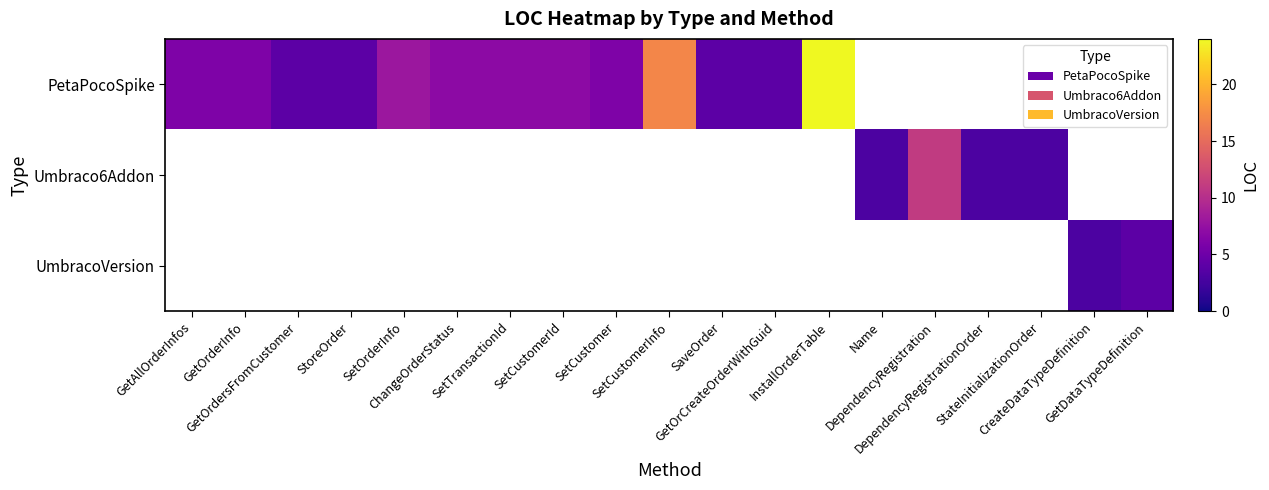

List the series in order of their overall mean, highest first.

PetaPocoSpike, Umbraco6Addon, UmbracoVersion